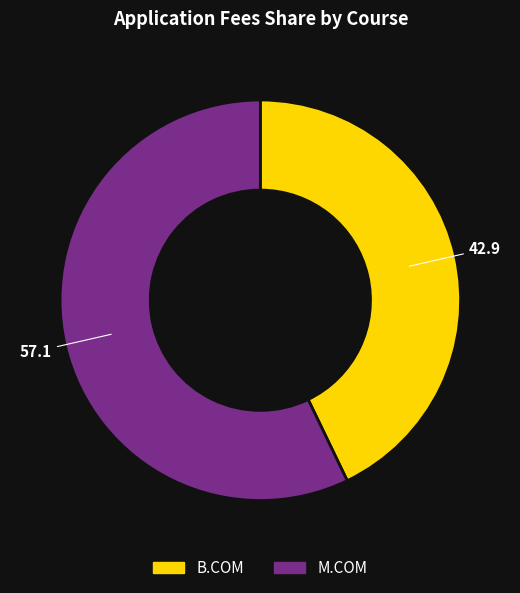

What is the smallest slice in the pie chart?

B.COM